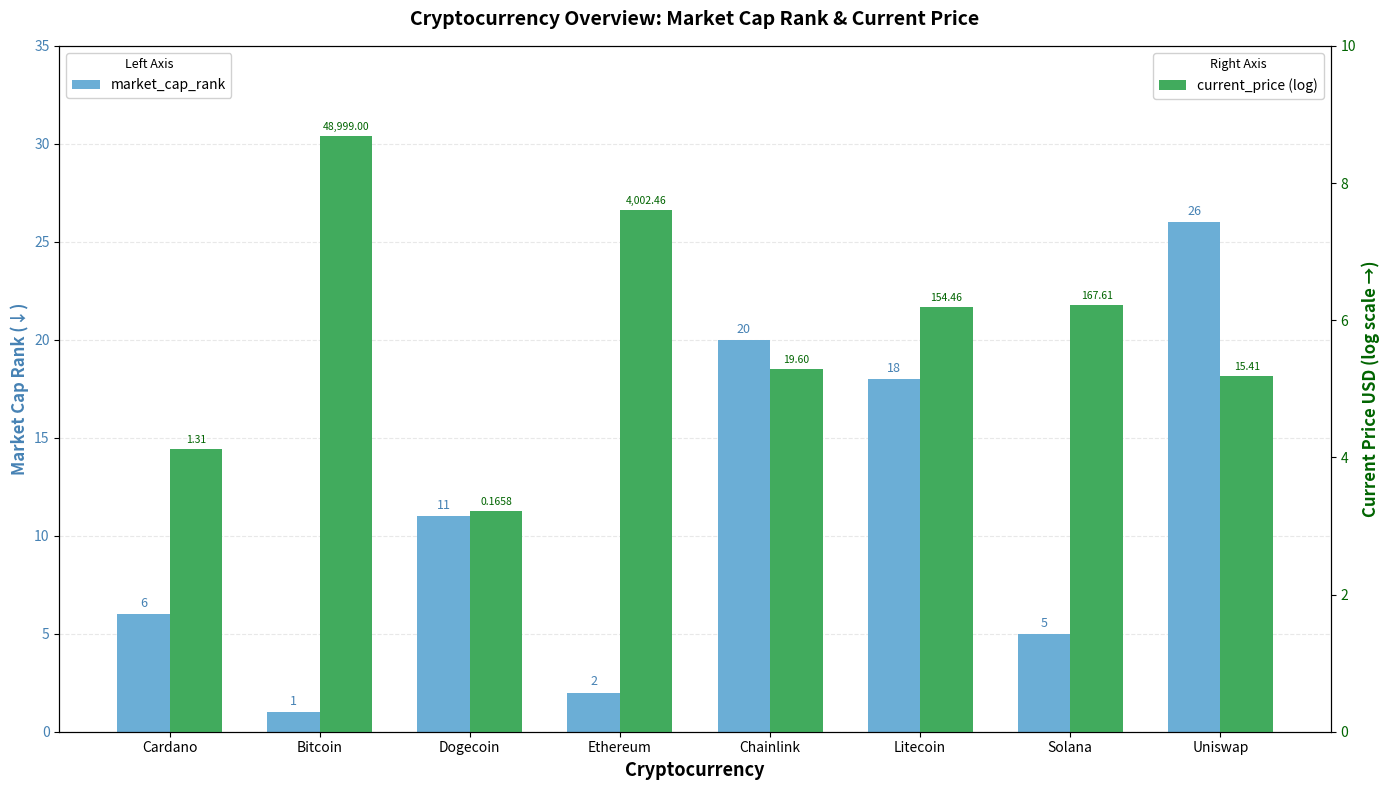

Which series has the largest total across all categories?

market_cap_rank